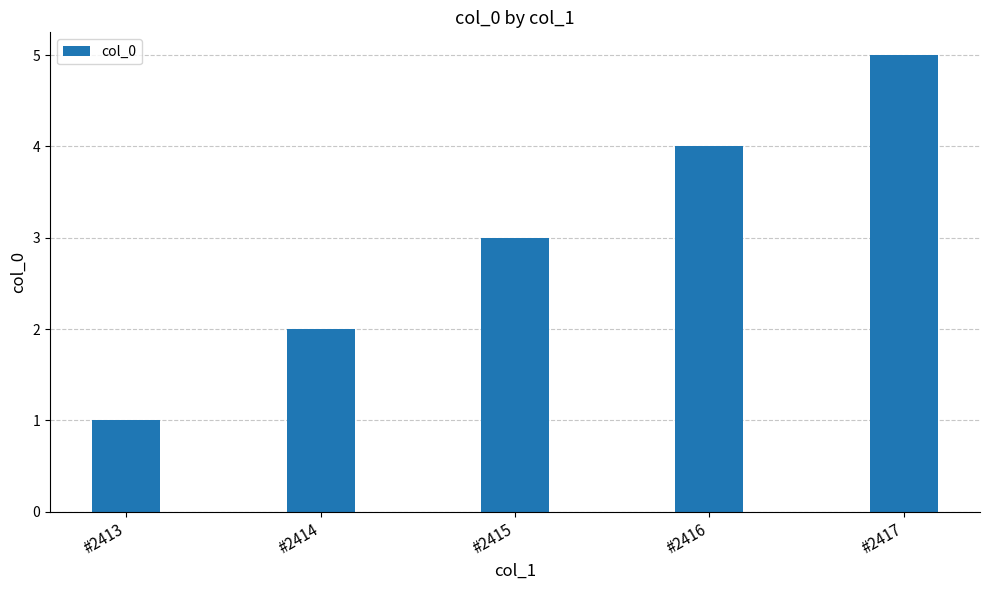

List the labels in order of value, smallest first.

#2413, #2414, #2415, #2416, #2417